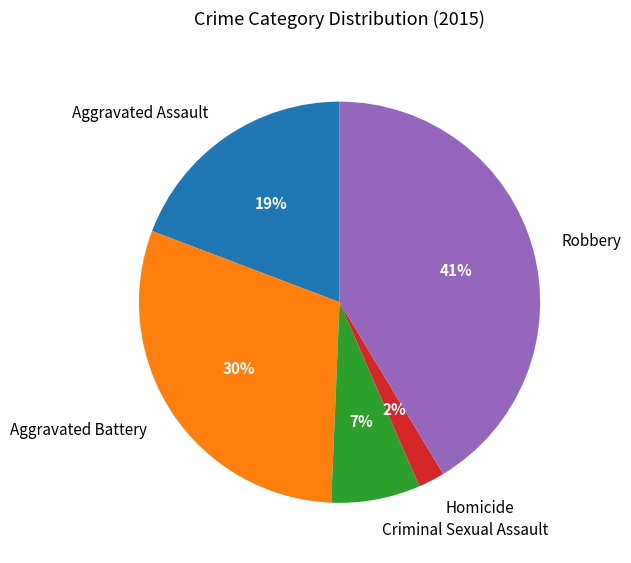

Is it true that Aggravated Assault is 12% of the pie?

False